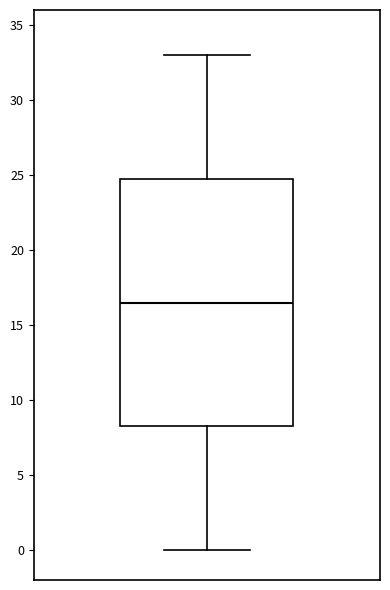

Transcribe this box plot: give where the median line is, the range the box spans, and where the two whiskers end, as read against the y-axis. The values are not printed on the chart, so give them approximately, as read against the axis.

median 16.5, box 8.5 to 25.0, whiskers 0.0 to 33.0